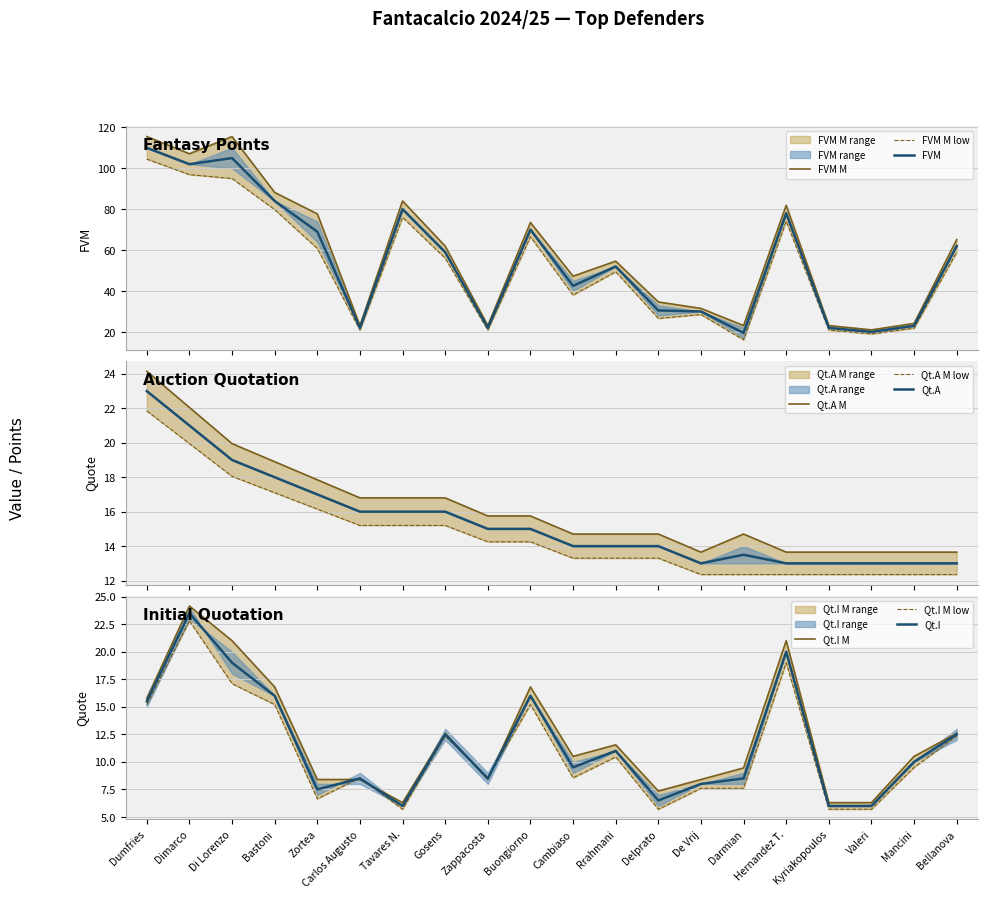

Where is Qt.A M nearest to the value 18?

Zortea